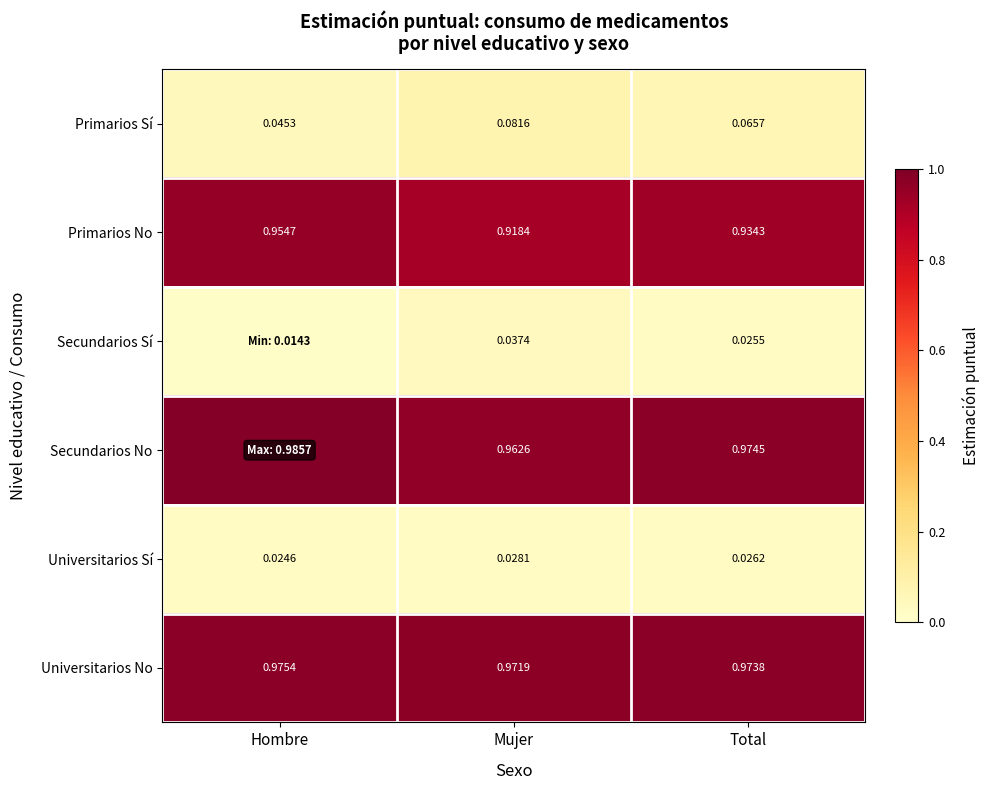

At Mujer, list the series in order from largest to smallest.

Universitarios No, Secundarios No, Primarios No, Primarios Sí, Secundarios Sí, Universitarios Sí